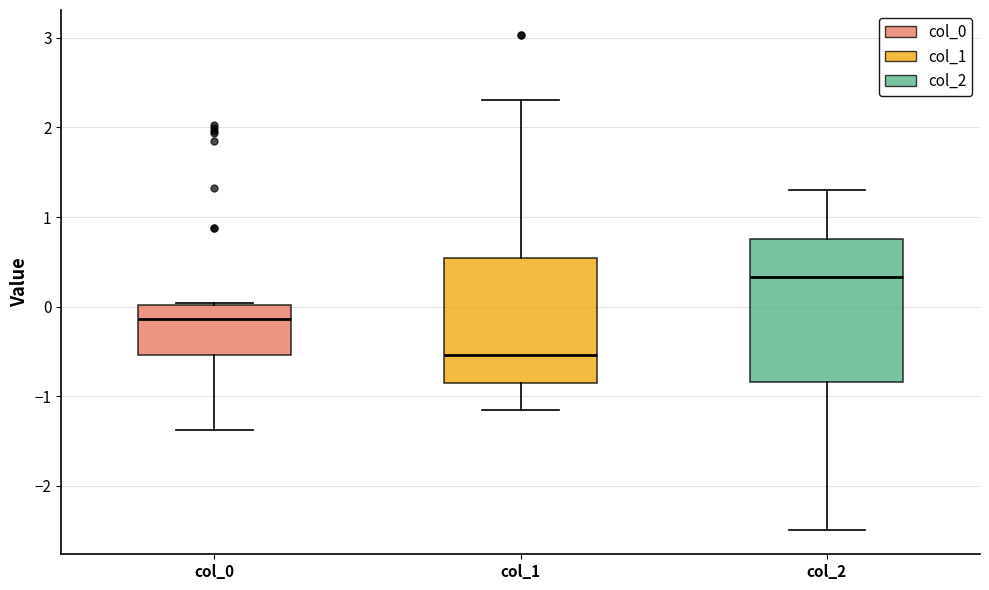

Which box's median line is the lowest?

col_1